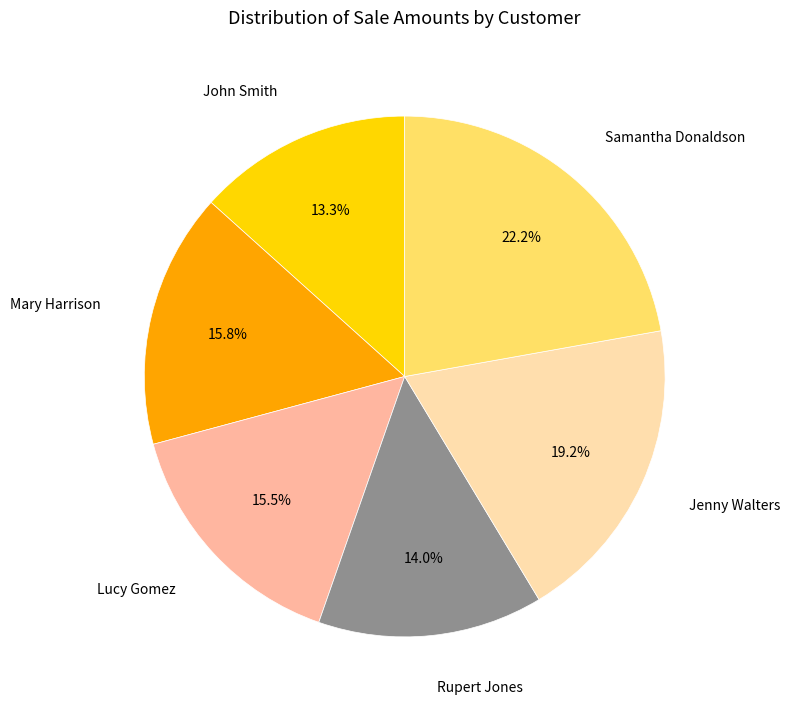

Do Samantha Donaldson and Rupert Jones together represent more than half of the pie?

No